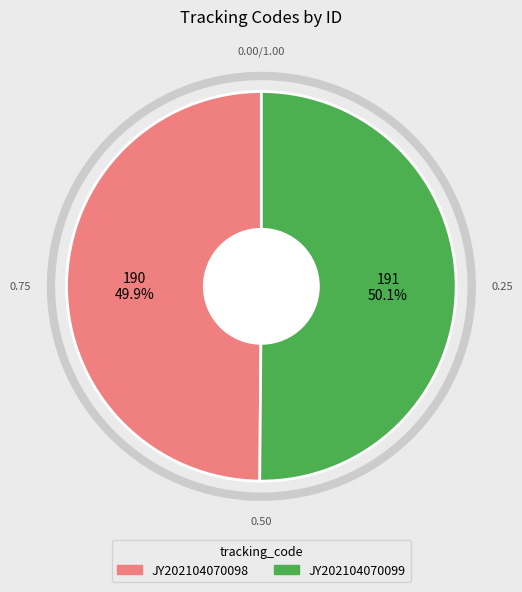

What is the ratio of the value at JY202104070099 to the value at JY202104070098?

1.0